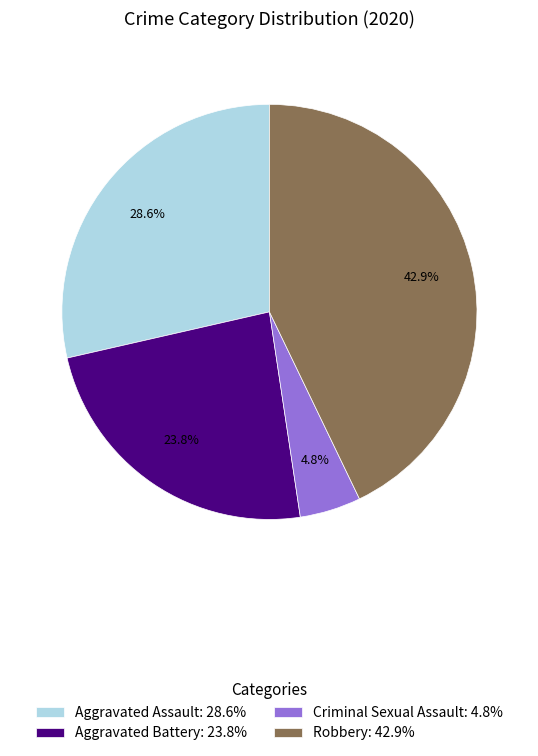

Which slice is the smallest?

Criminal Sexual Assault: 4.8%